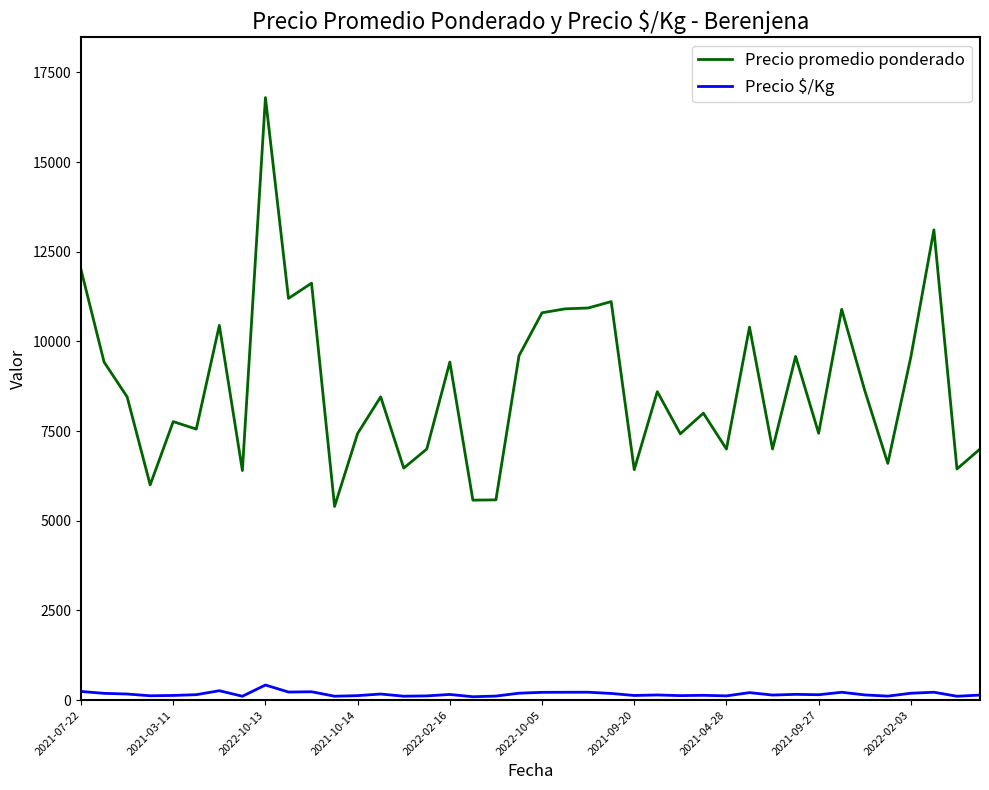

Which series has the largest total across all categories?

Precio promedio ponderado